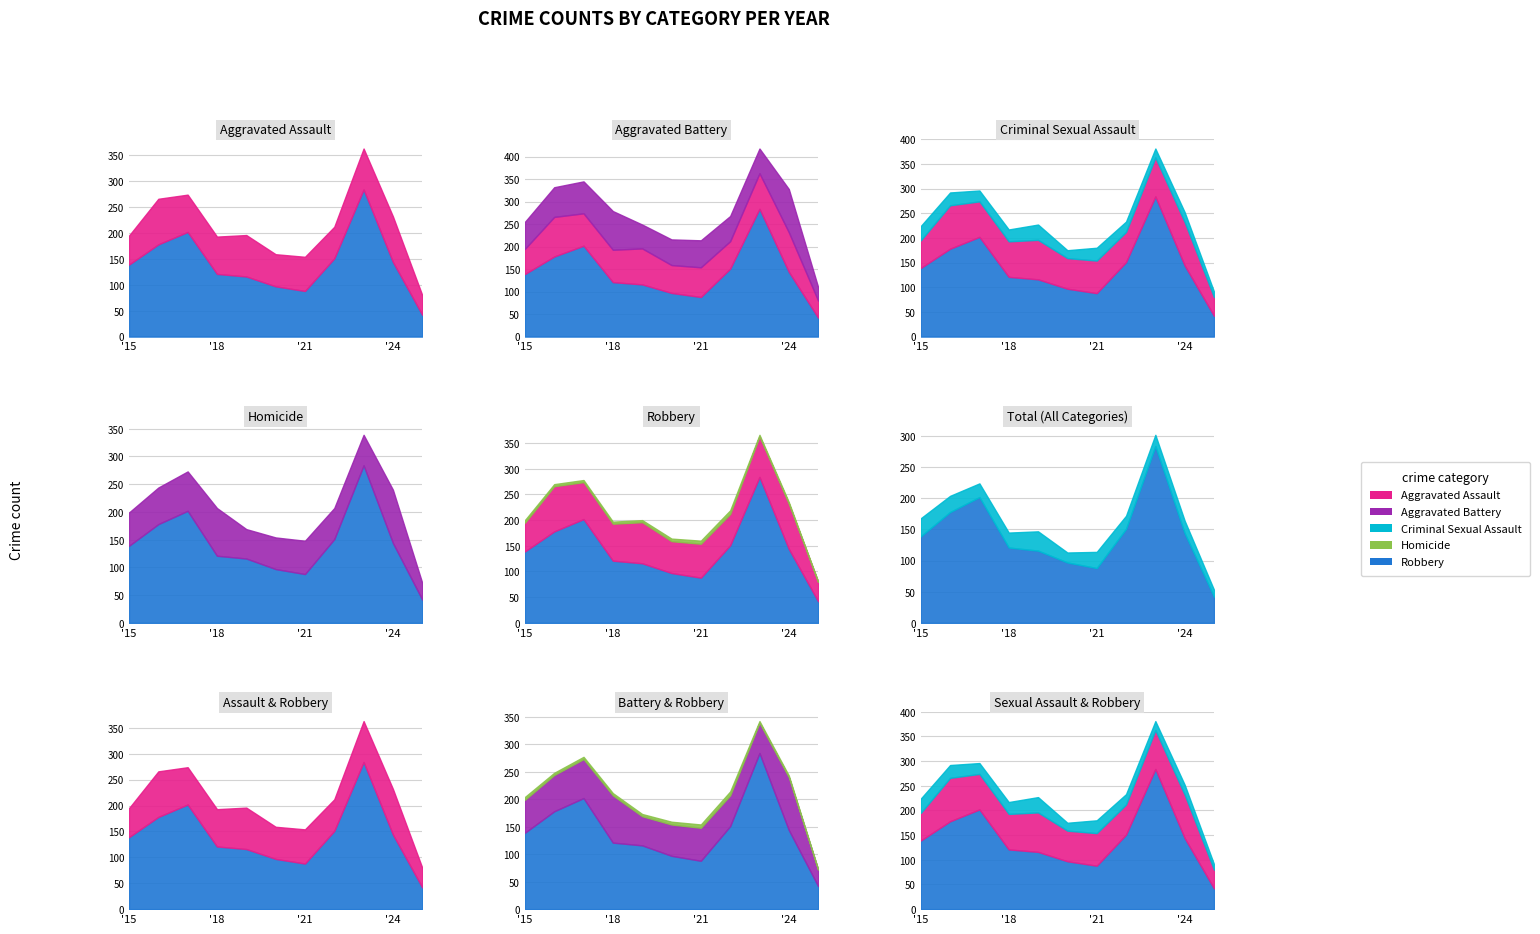

What is the difference between the maximum and minimum values in the Aggravated Battery series?

66